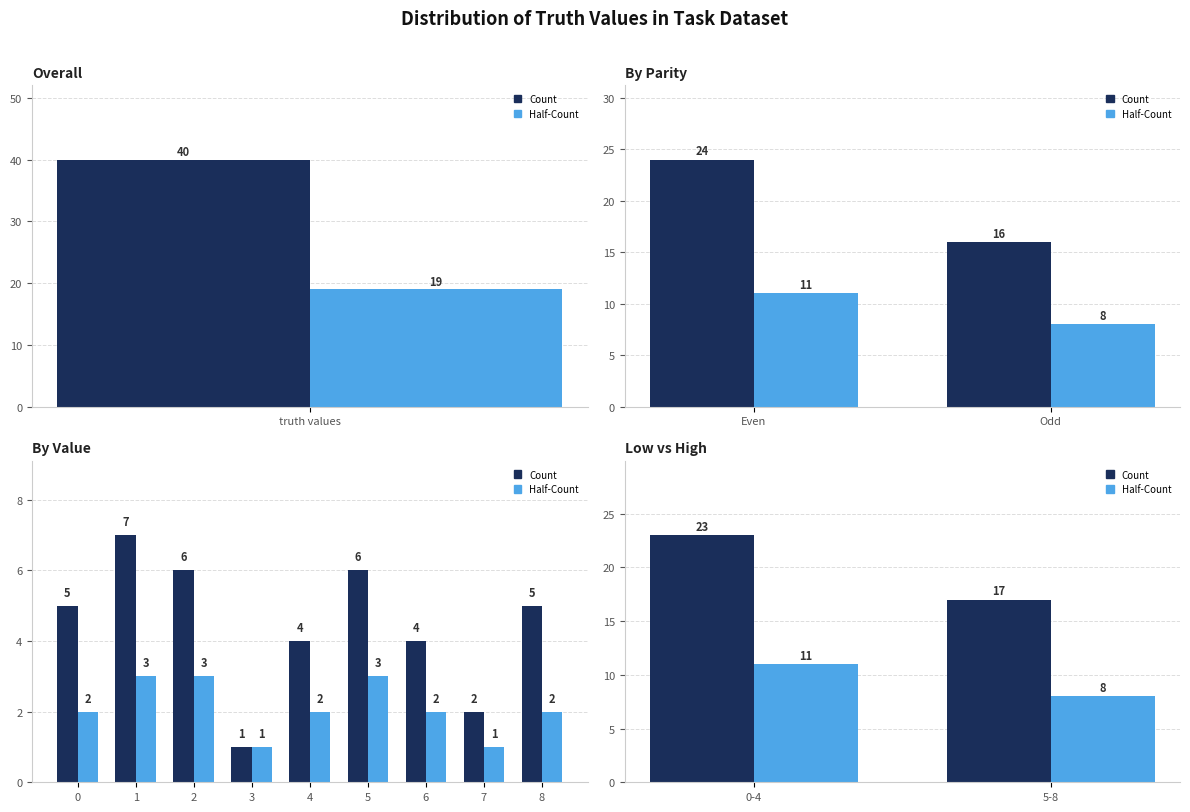

Are the bars grouped side by side (vs. stacked)?

Yes